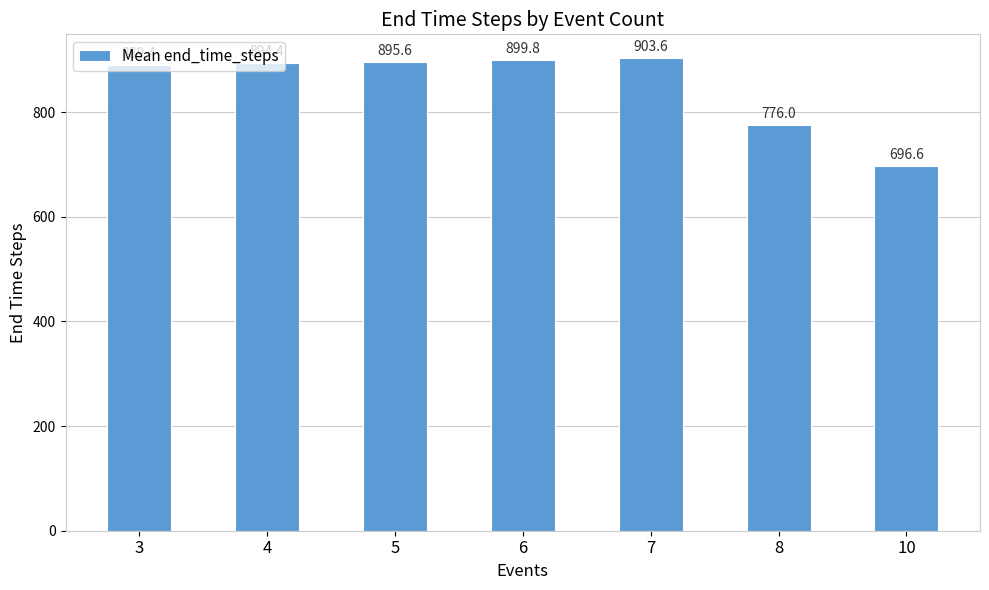

At which category does the chart reach its peak across all series?

7